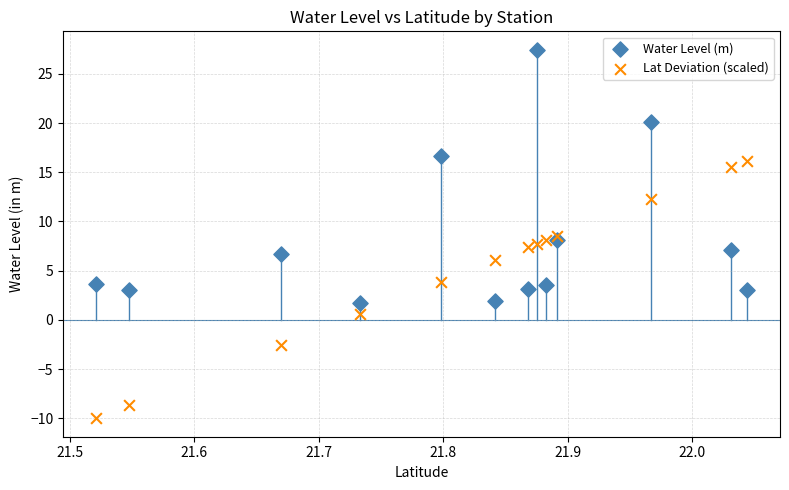

Across all data points, what is the range of Y values (max minus min)?

37.4